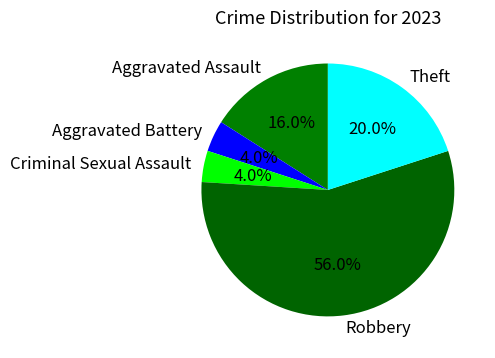

Which category has the biggest portion of the pie?

Robbery